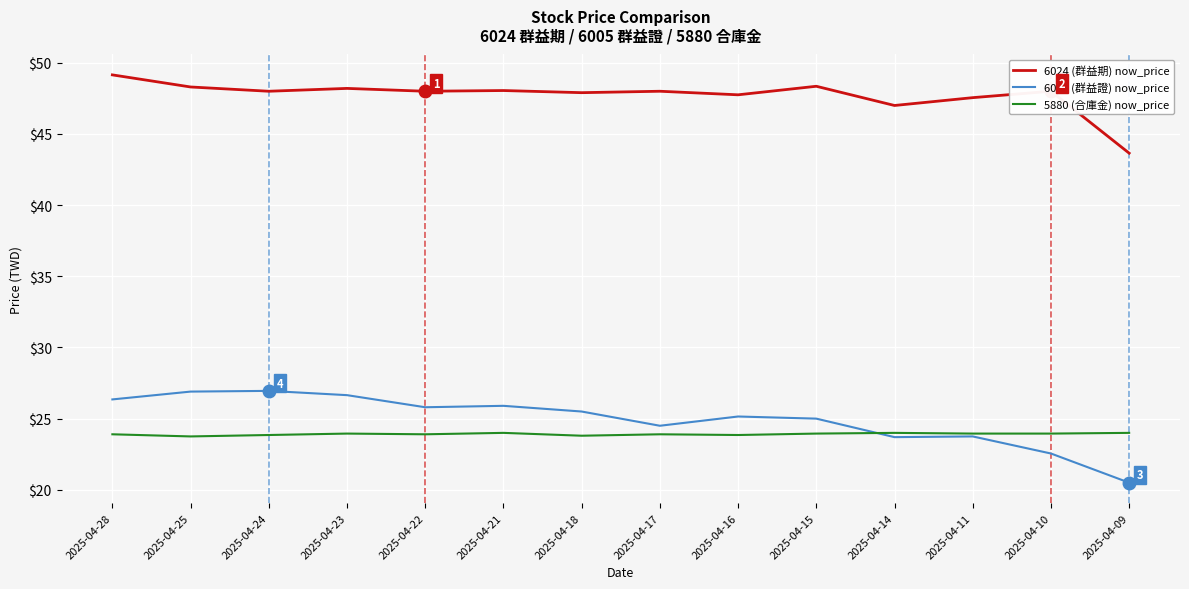

List the series in order of their peak value, lowest first.

5880 (合庫金) now_price, 6005 (群益證) now_price, 6024 (群益期) now_price